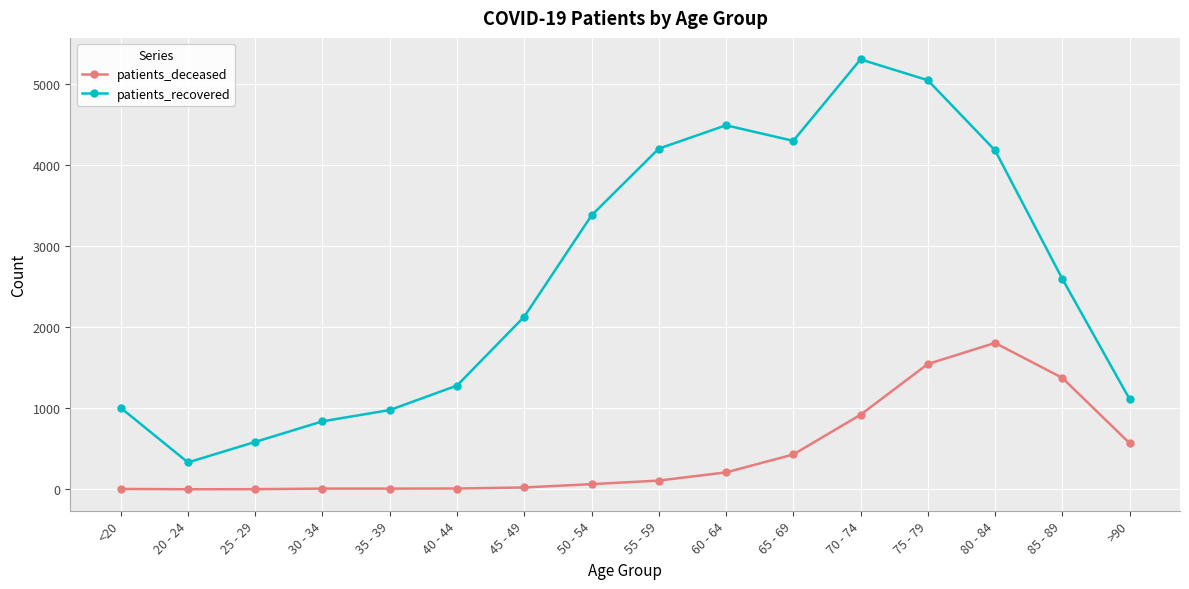

The value of patients_deceased at 60 - 64 is 209. True or false?

True